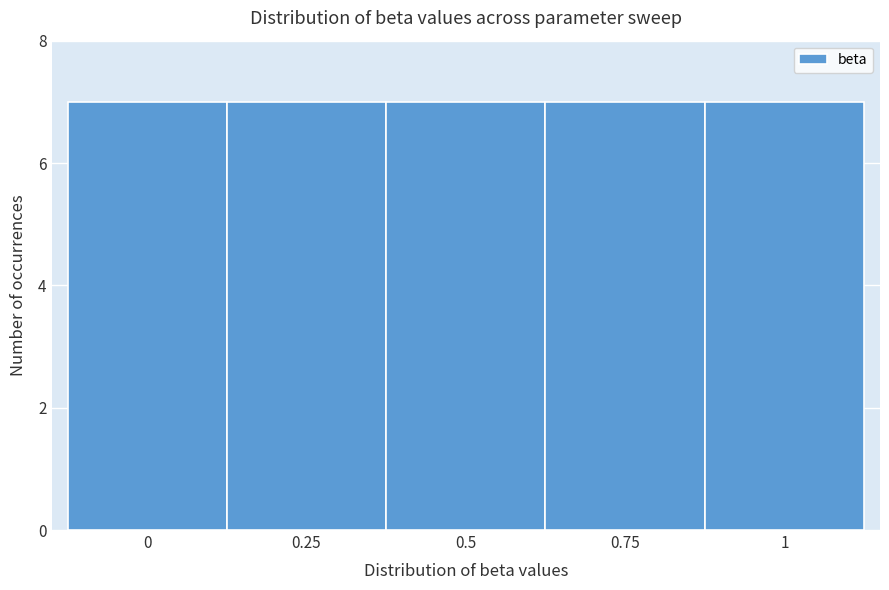

What is the height of the bar covering 0.875 to 1.125 on the x-axis? Neither the bar edges nor the heights are printed on the chart, so give them approximately, as read against the axes.

7